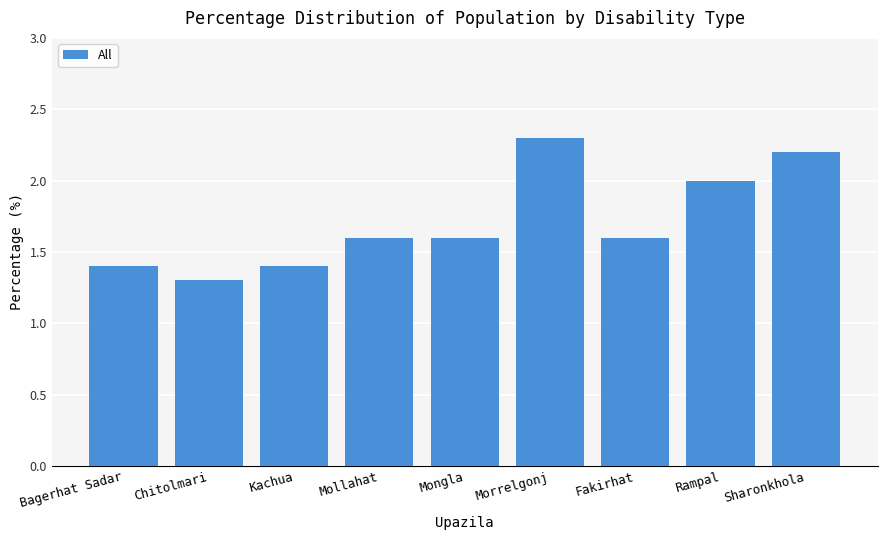

At which category does the chart reach its peak across all series?

Morrelgonj